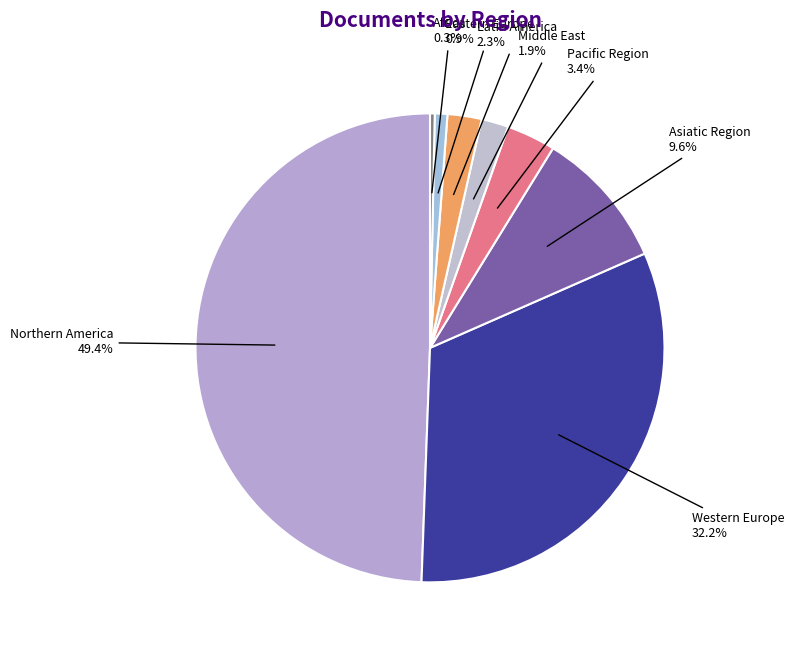

Which has a higher value, Western Europe or Africa?

Western Europe